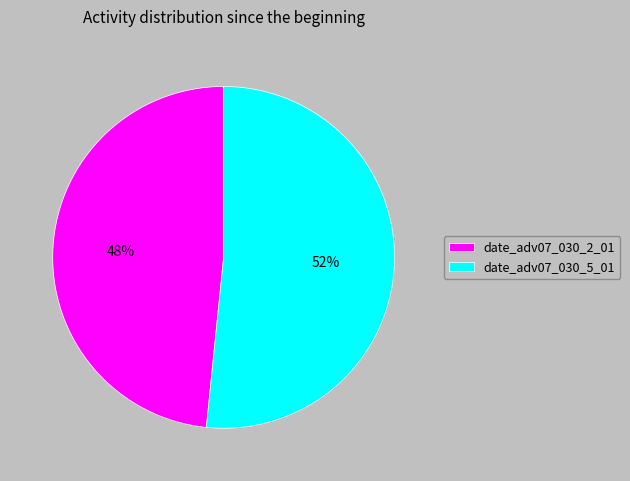

What is the ratio of the value at date_adv07_030_5_01 to the value at date_adv07_030_2_01?

1.1